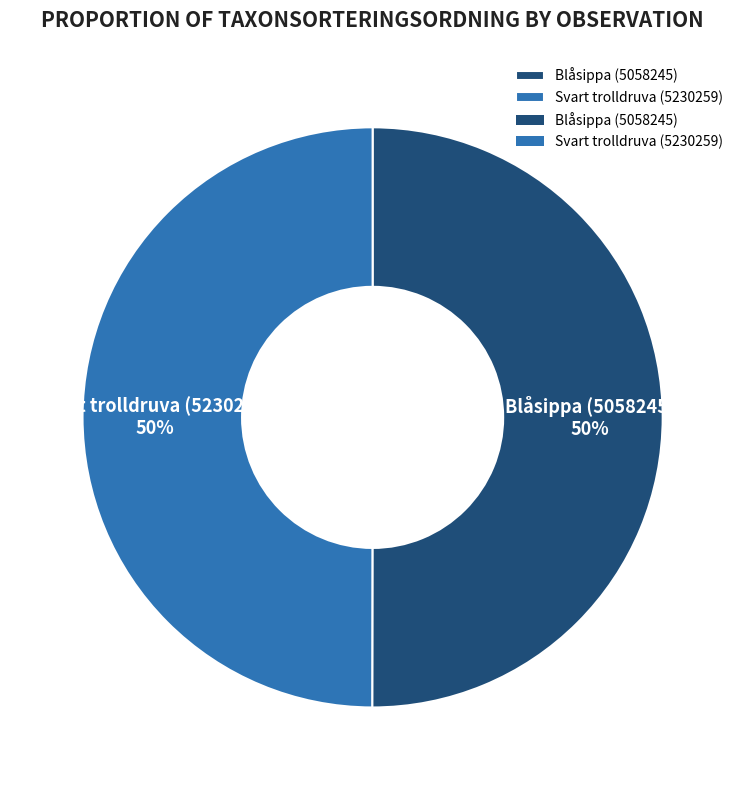

Is it true that Blåsippa (5058245) is 50% of the pie?

True